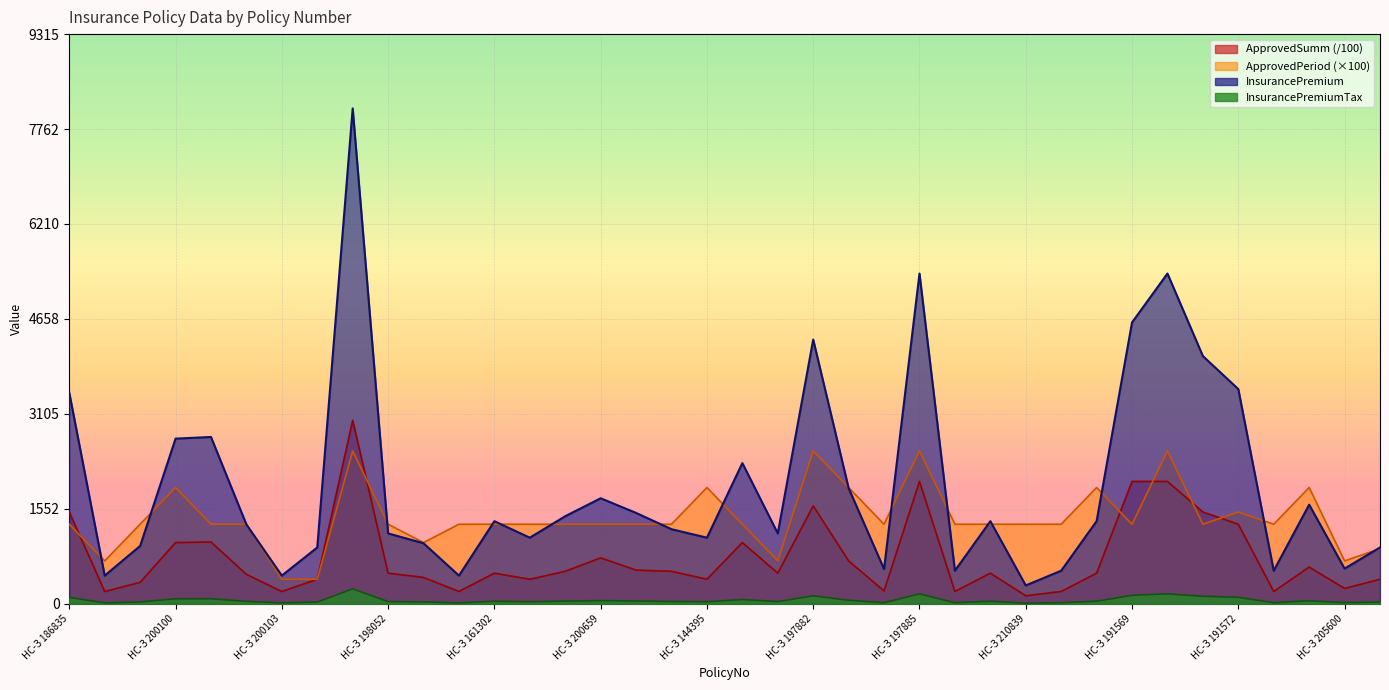

How many interior local peaks does the InsurancePremium series have?

10